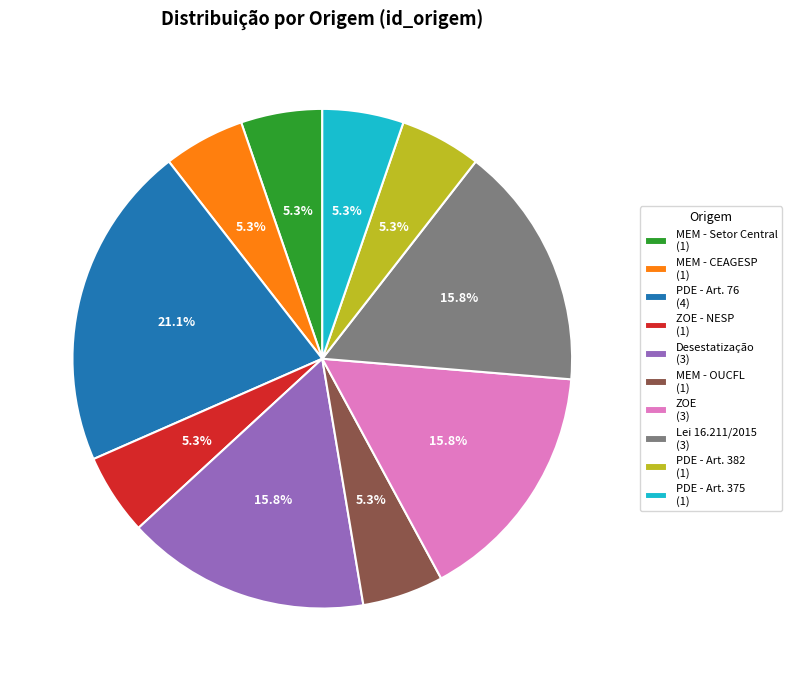

Which slice is the largest?

PDE - Art. 76 (4)